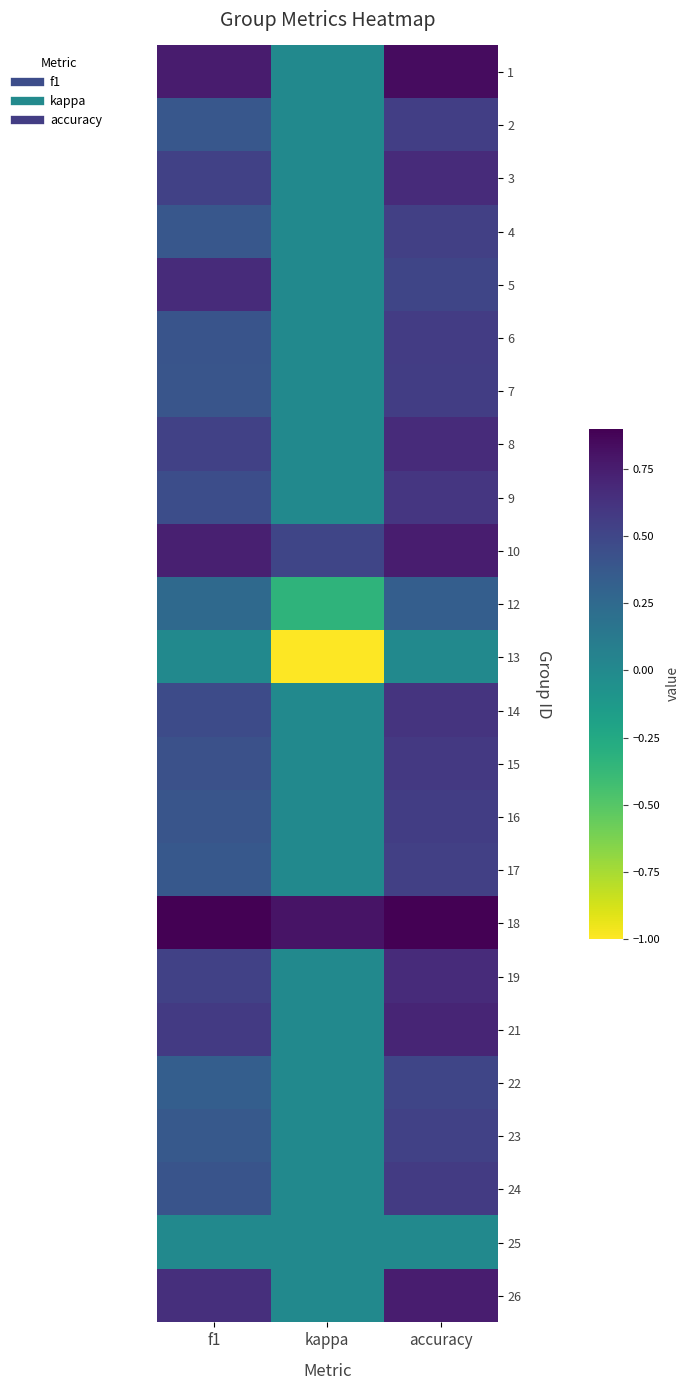

Which category has the highest value across all series?

accuracy